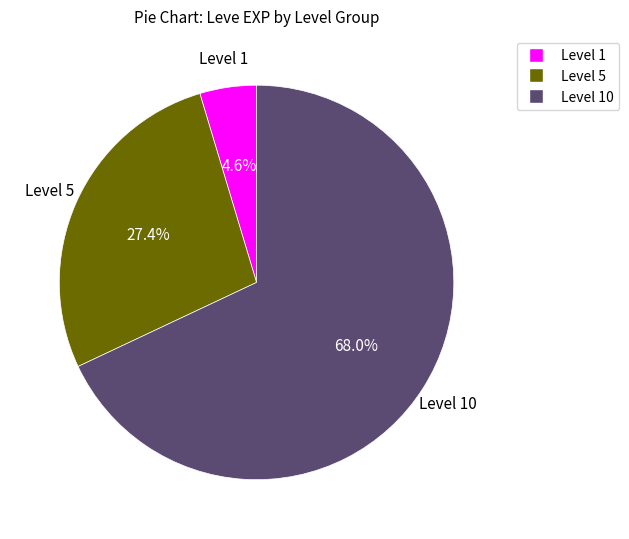

Is there any slice that represents more than half of the pie?

Yes